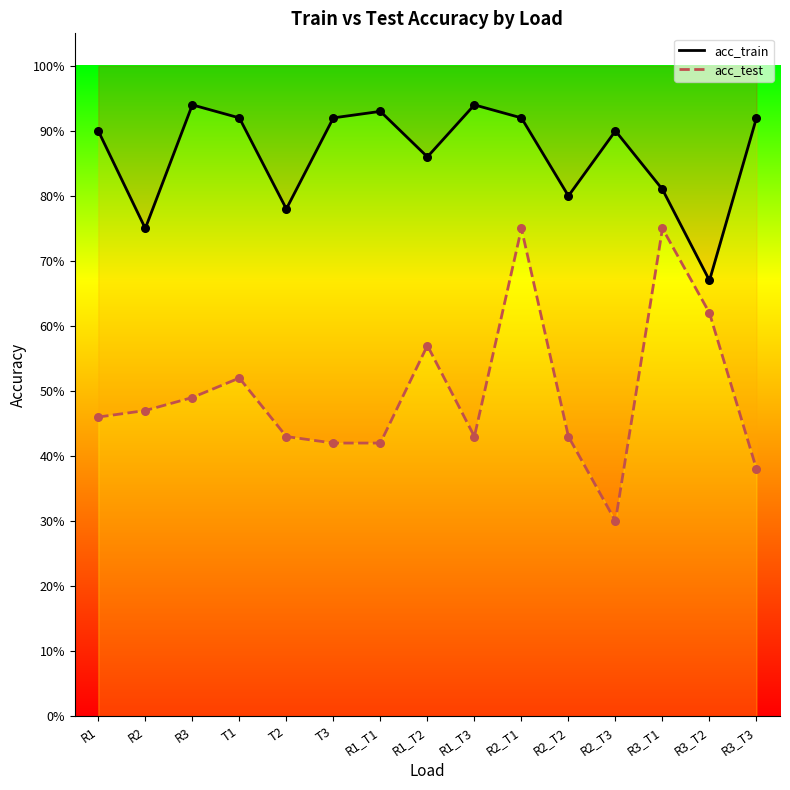

Which series has the largest total across all categories?

acc_train